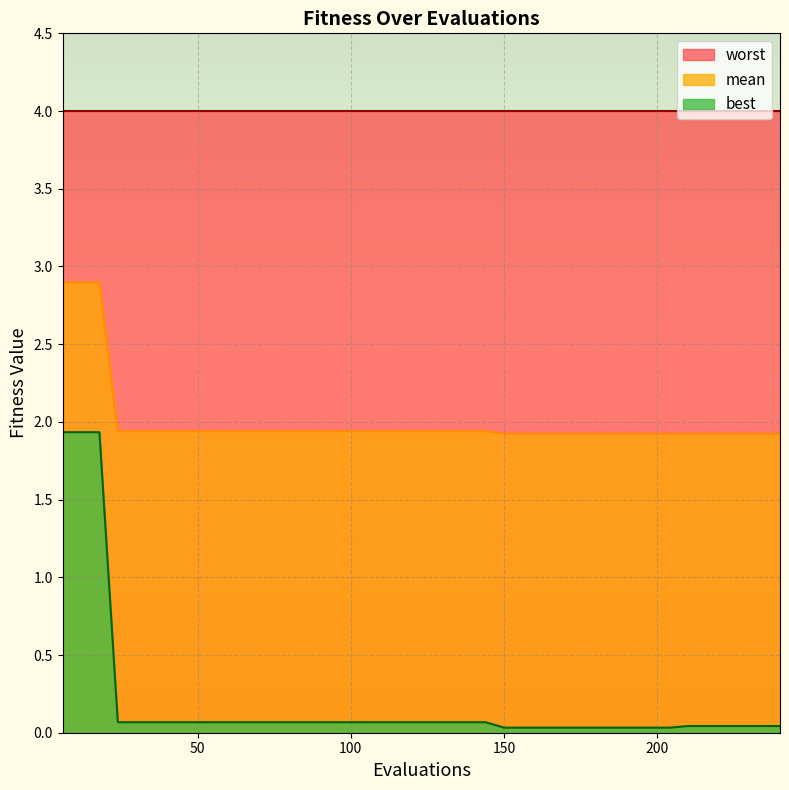

True or false: mean and best cross at least once.

False